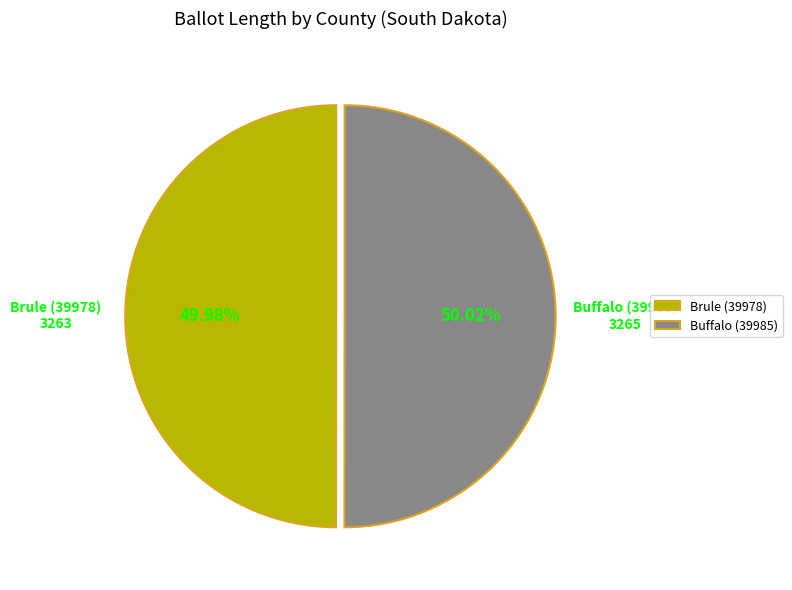

To the nearest percent, what portion does Brule (39978) represent?

50%